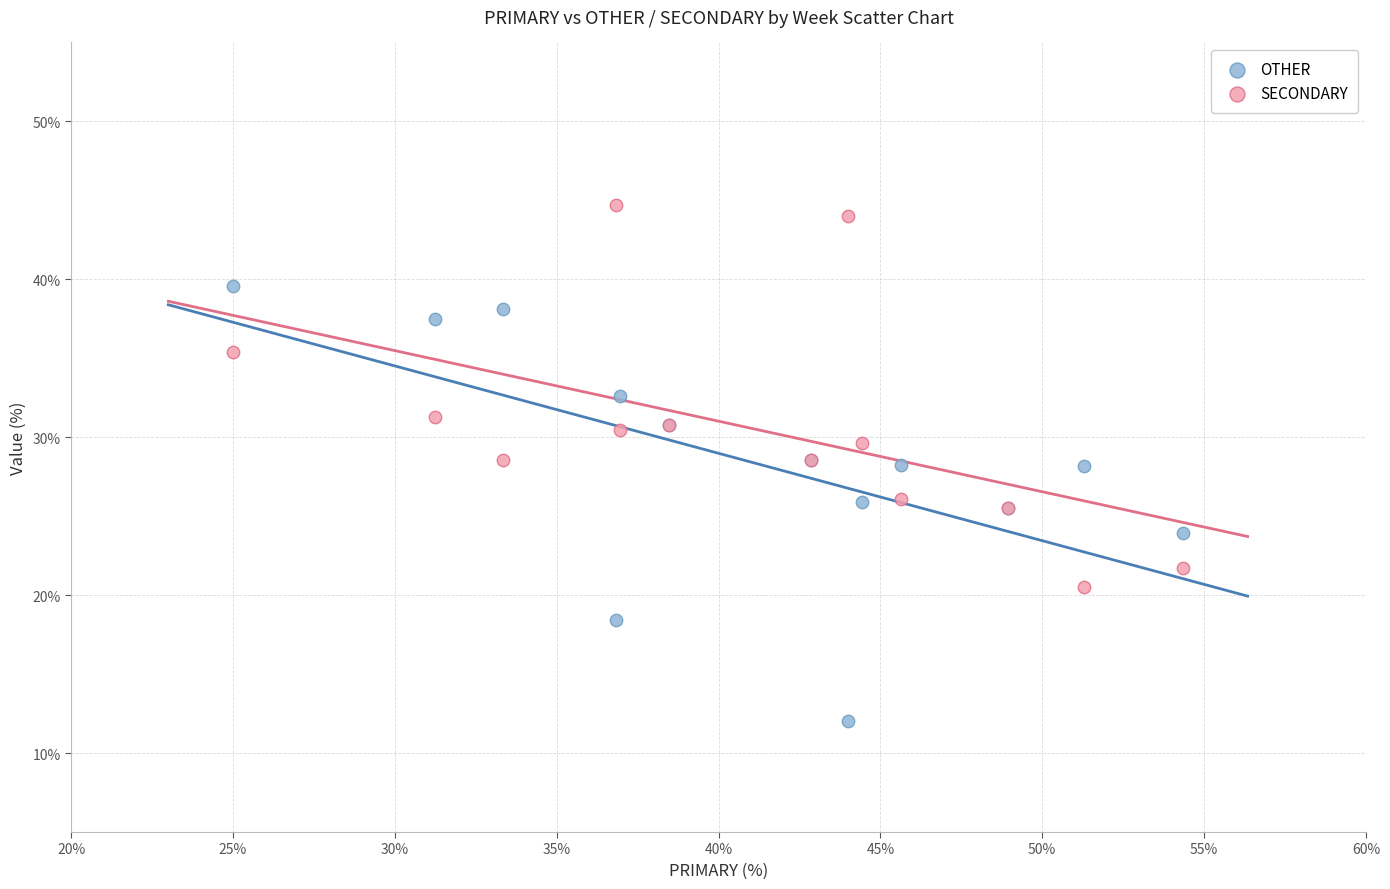

What are all the series names shown in the legend?

OTHER, SECONDARY